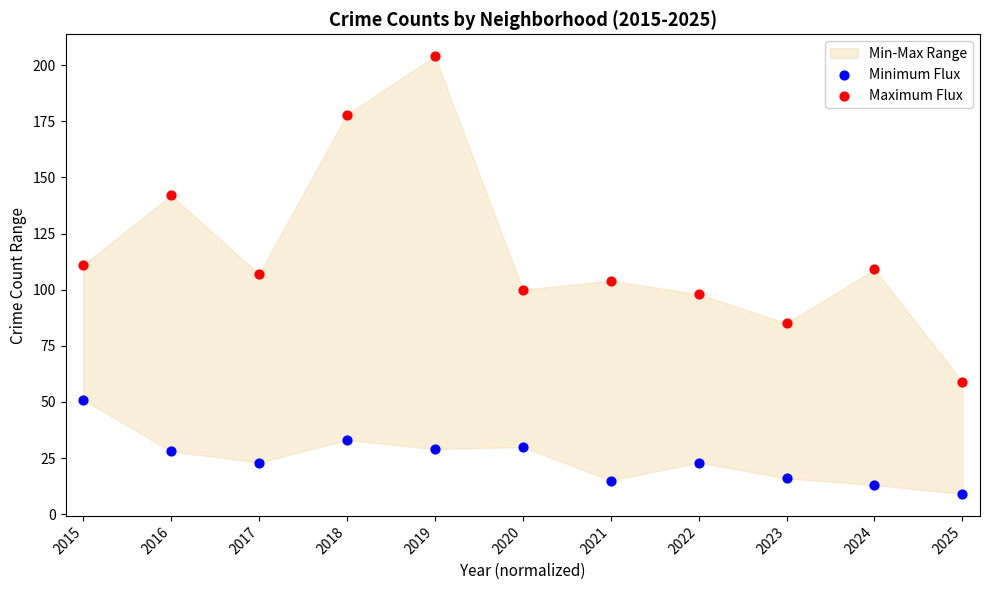

In the Maximum Flux series, what Y value is closest to 131?

142